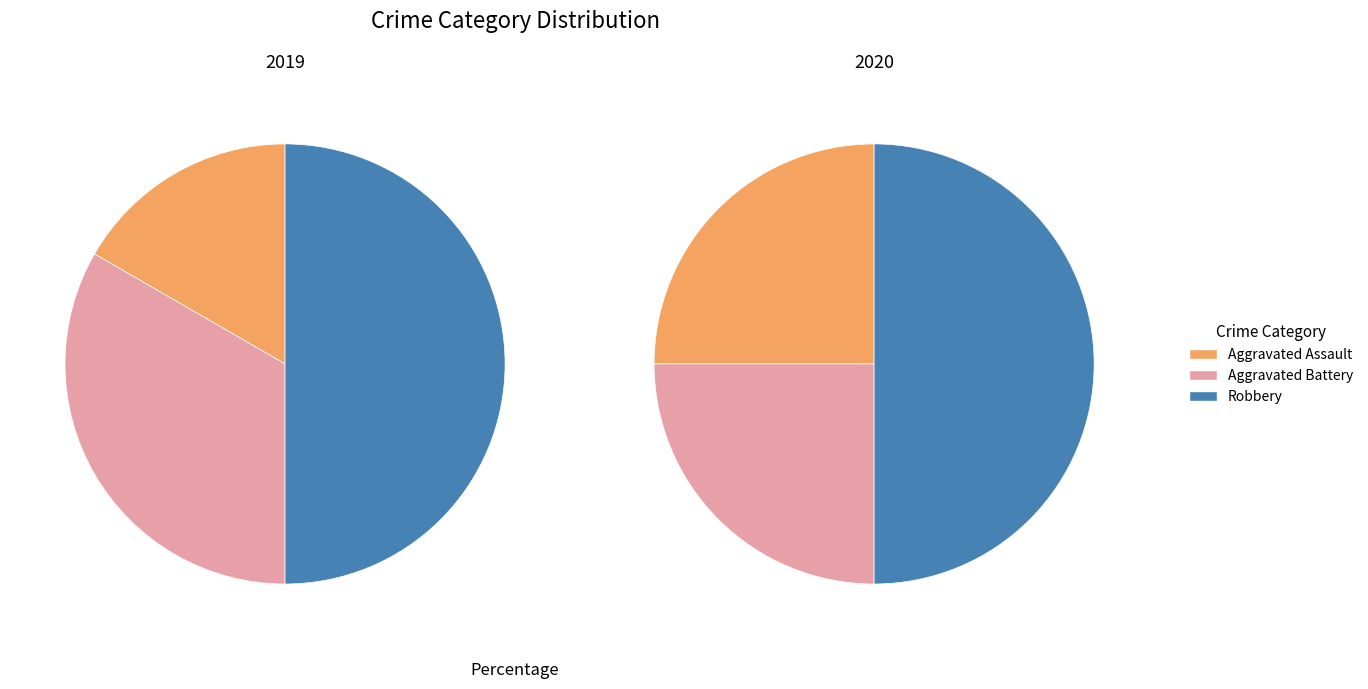

To the nearest percent, what is the difference between the Robbery and Aggravated Battery slice percentages?

17%